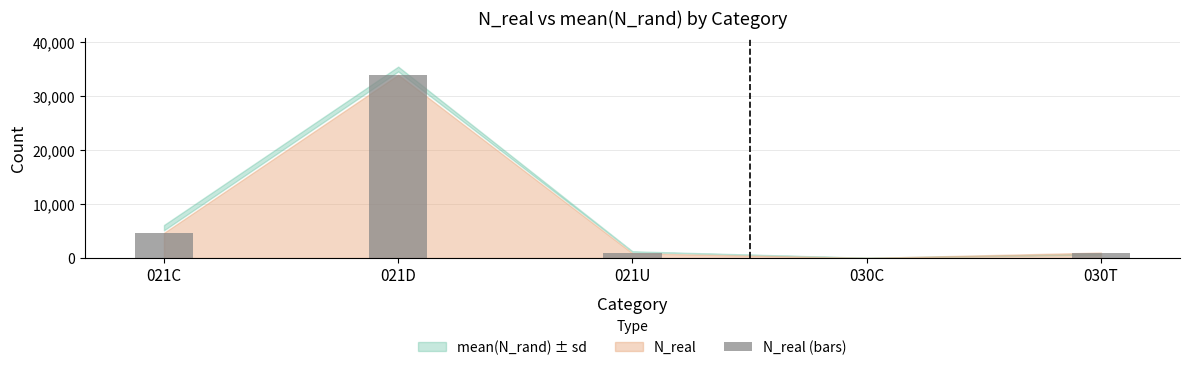

What is the change in value from 021C to 021U?

-3771